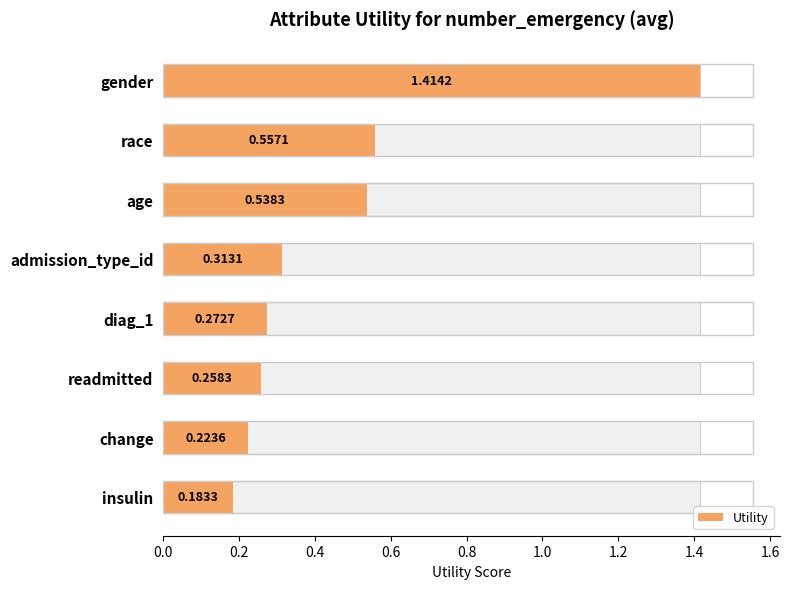

How many distinct data groups are displayed?

1